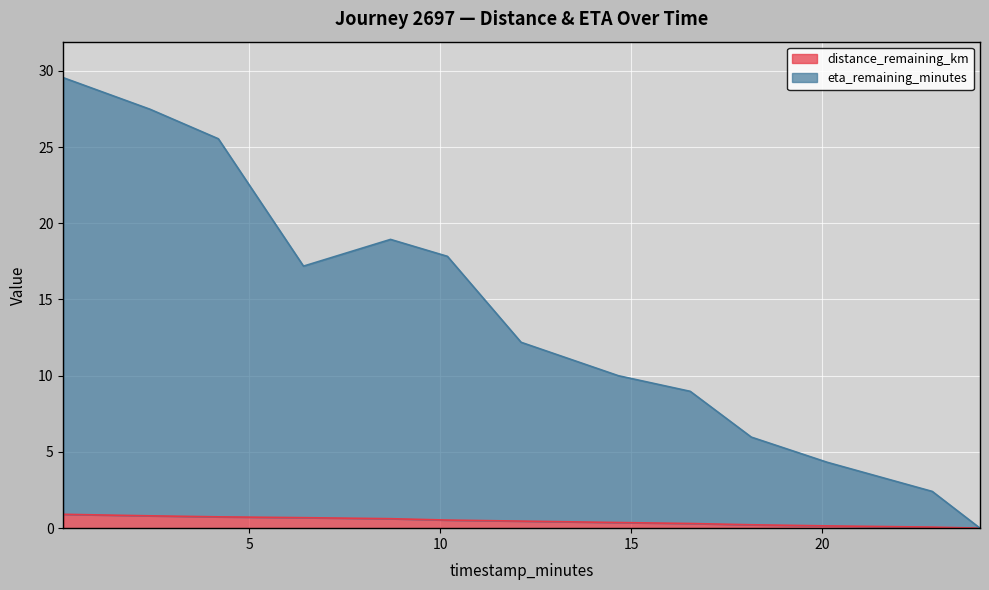

What is the maximum value for eta_remaining_minutes?

29.5